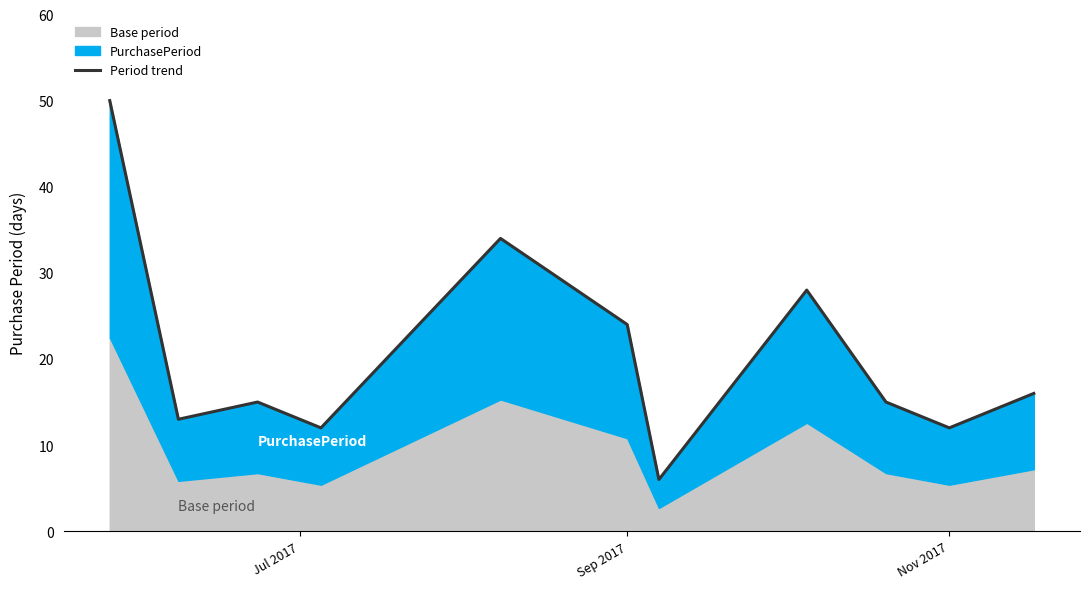

What is the difference between the maximum and minimum values?

44